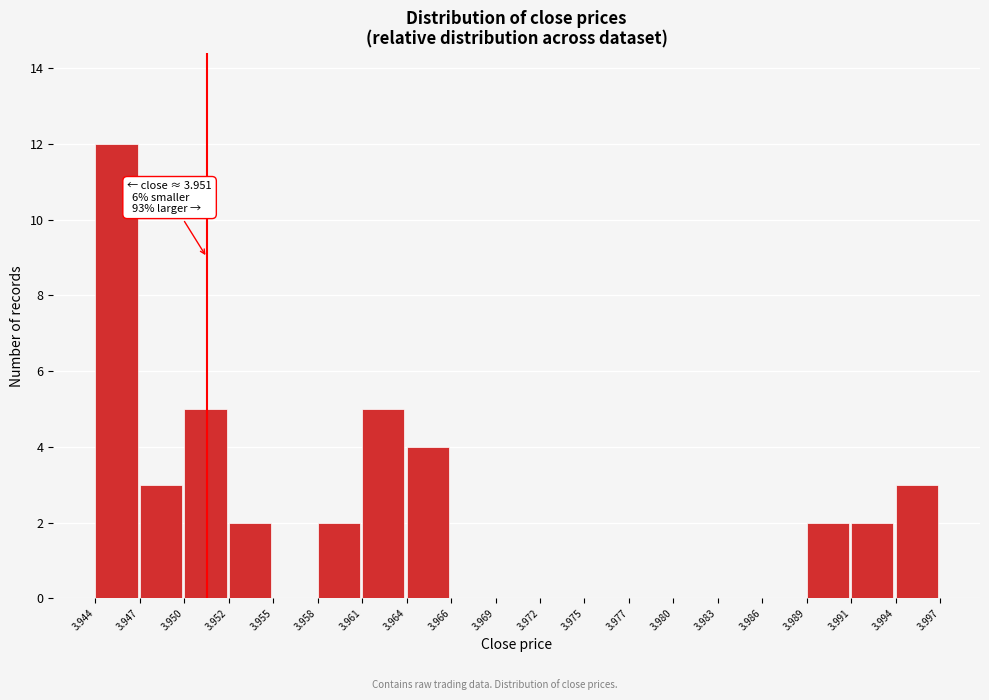

Over which range of the x-axis is the bar tallest?

3.944 to 3.947